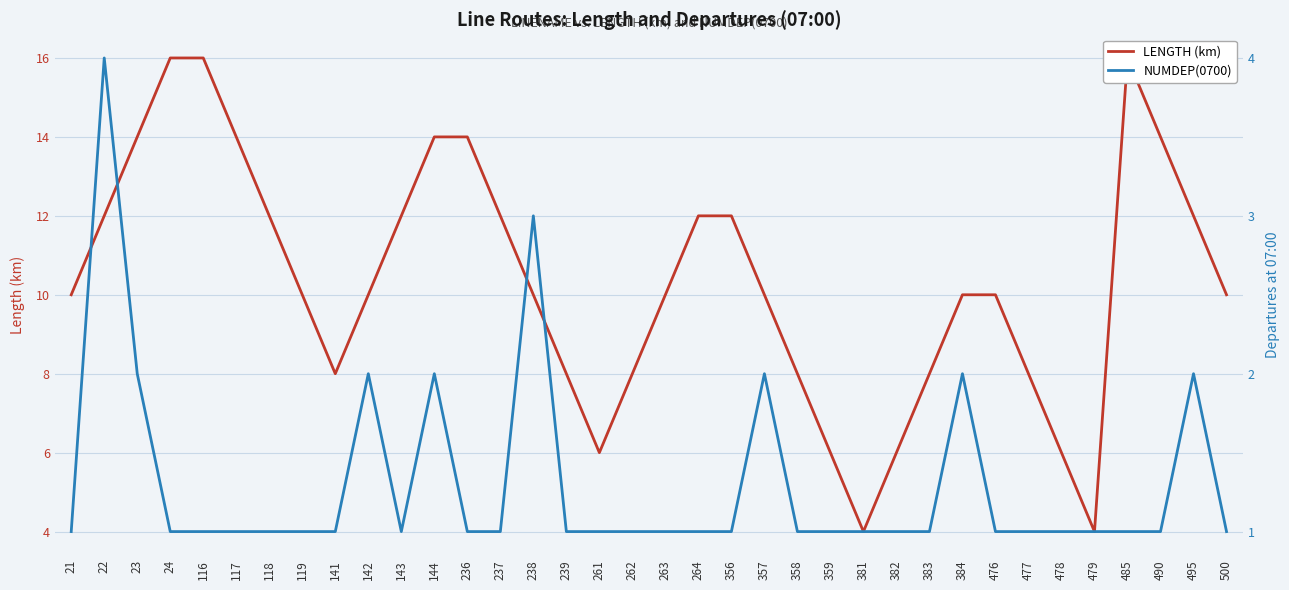

The NUMDEP(0700) series shows 1 at 237. True or false?

True